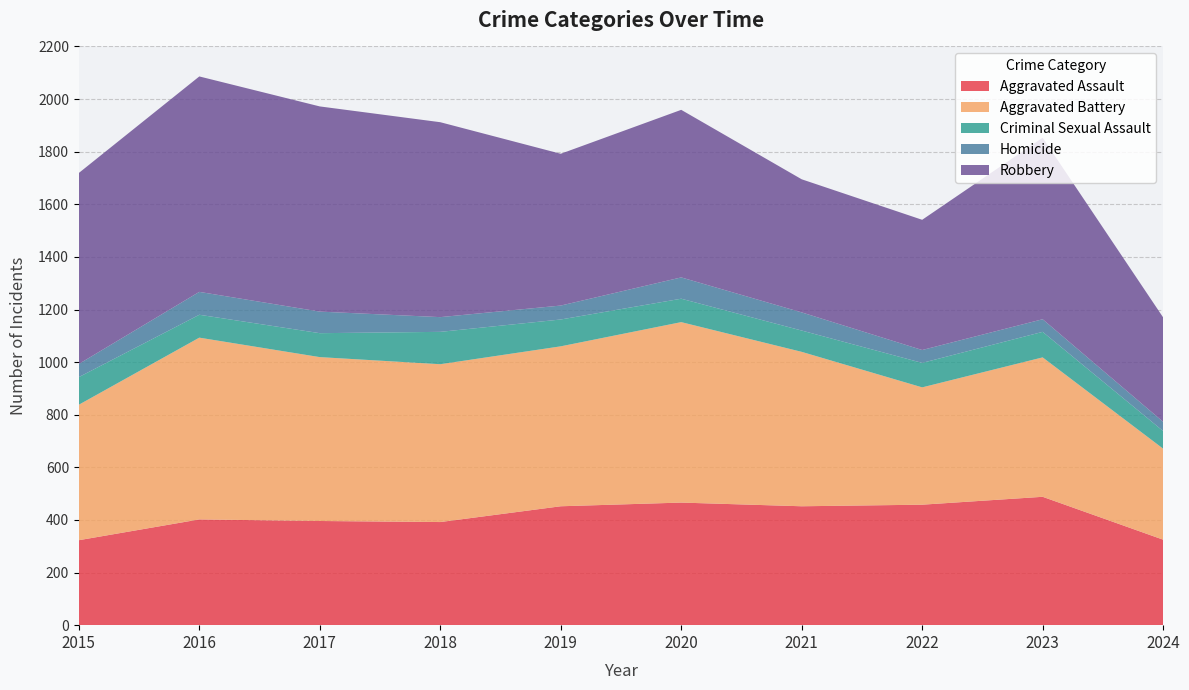

Reading left to right, extract all data points from this chart.

Aggravated Assault: 323	402	396	392	452	466	452	458	488	325
Aggravated Battery: 515	691	623	600	608	686	587	446	530	346
Criminal Sexual Assault: 105	87	91	123	102	89	81	93	97	67
Homicide: 50	87	82	56	53	81	69	49	48	35
Robbery: 726	819	780	741	577	637	506	495	690	397